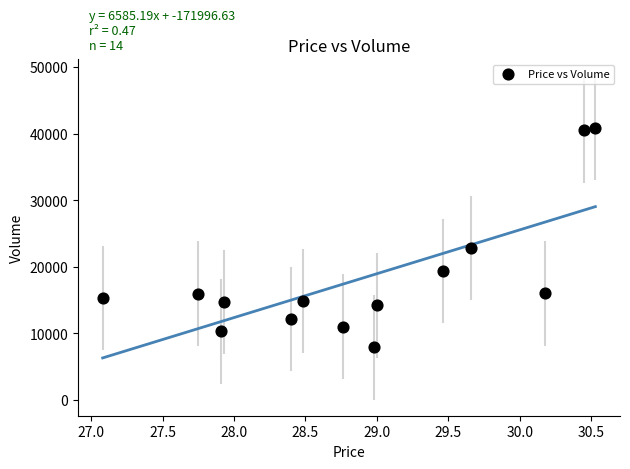

What Y value in the scatter plot is closest to 24405?

22843